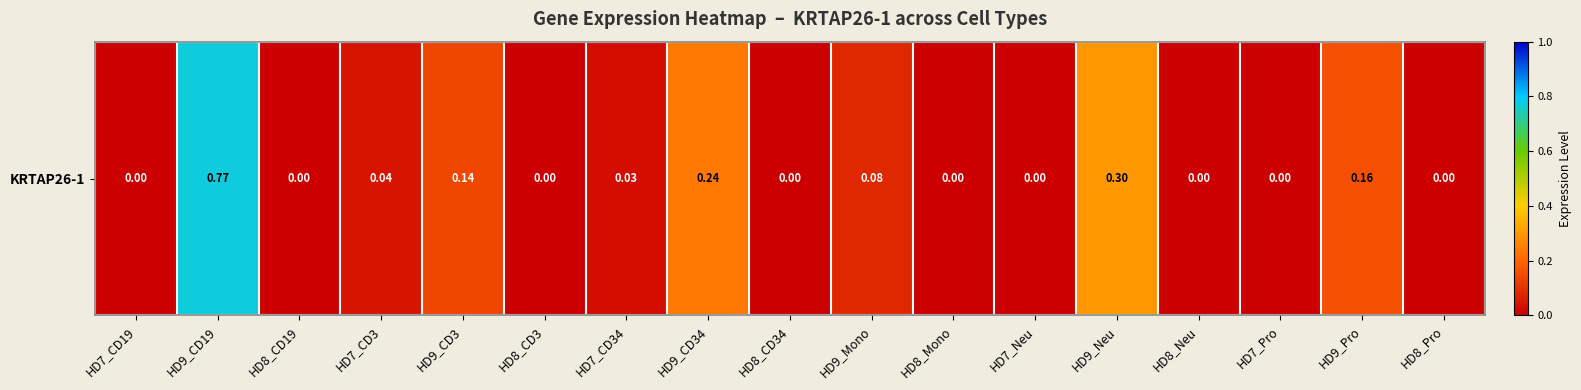

What is the sum of all values?

1.8